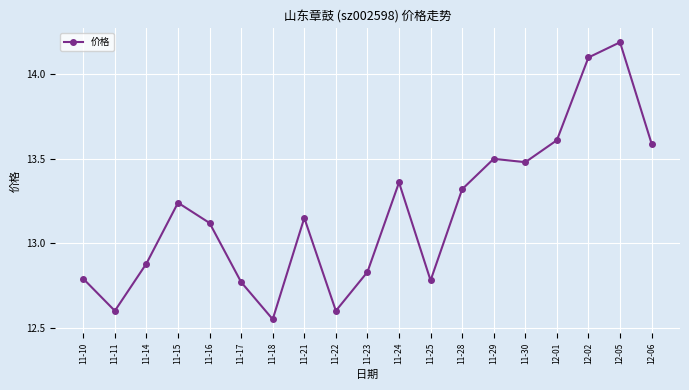

Where is the first local maximum?

11-15